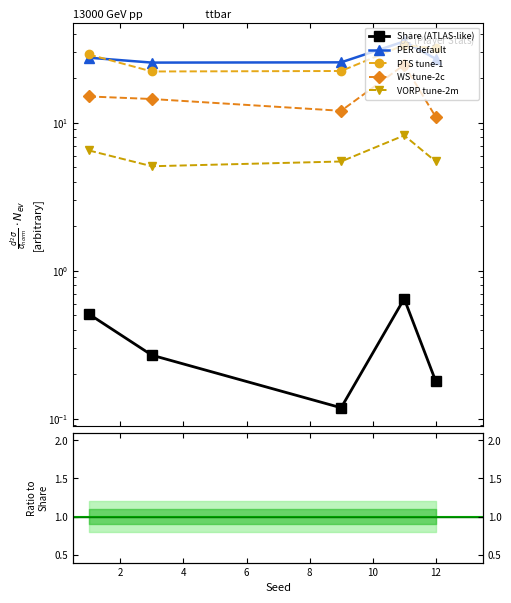

Count the number of data series in this chart.

5